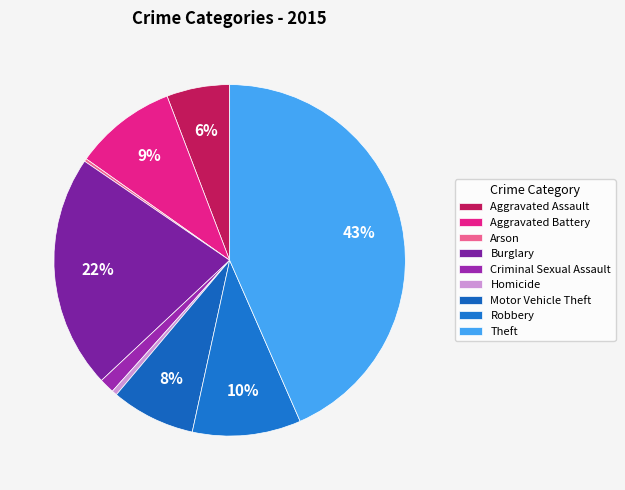

To the nearest percent, what is the difference between the Burglary and Criminal Sexual Assault slice percentages?

20%